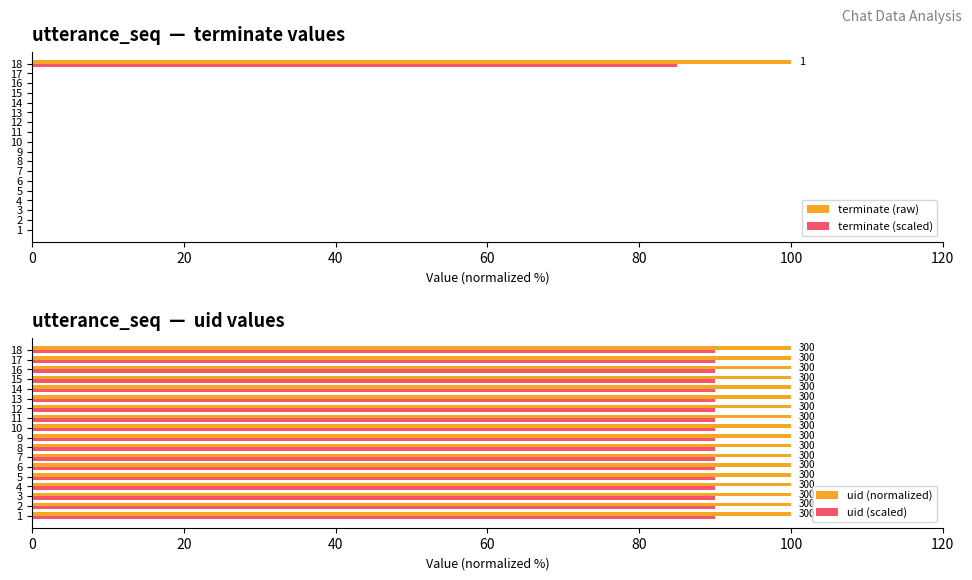

What is the sum of all terminate (raw) values?

100